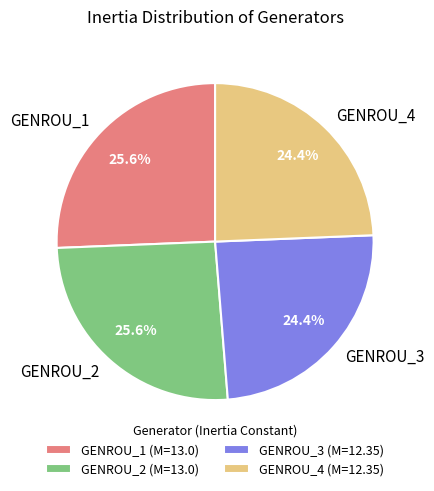

How much of the chart is everything except GENROU_1?

74.4%